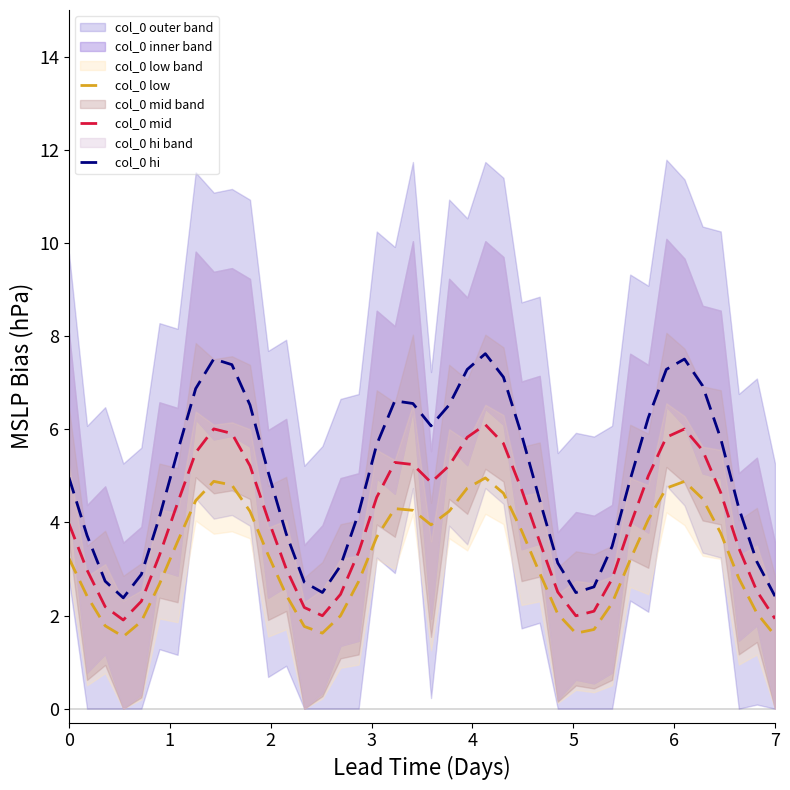

At how many categories does at least one series exceed 1?

40